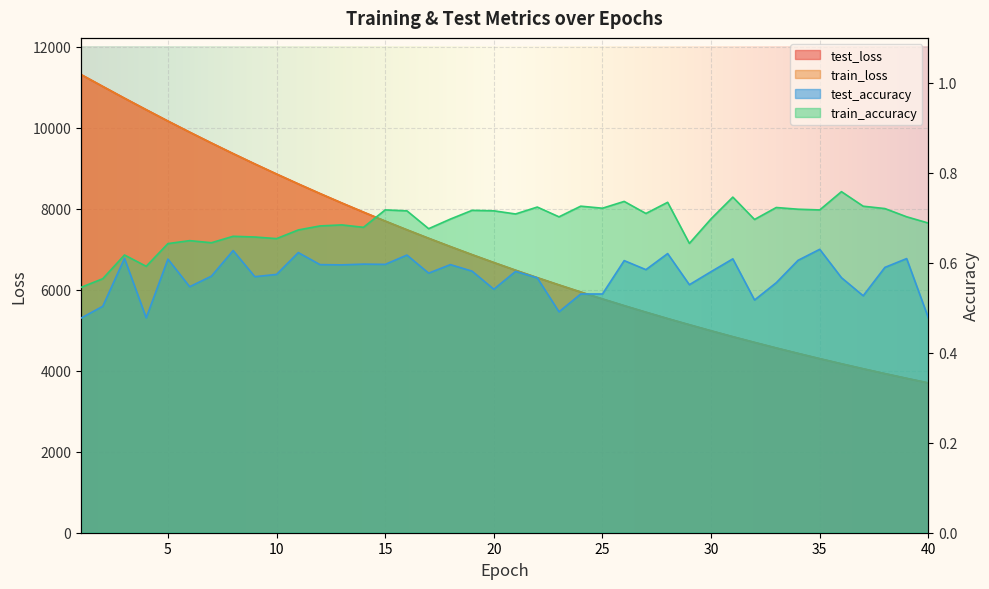

How many lines are shown in the chart?

4